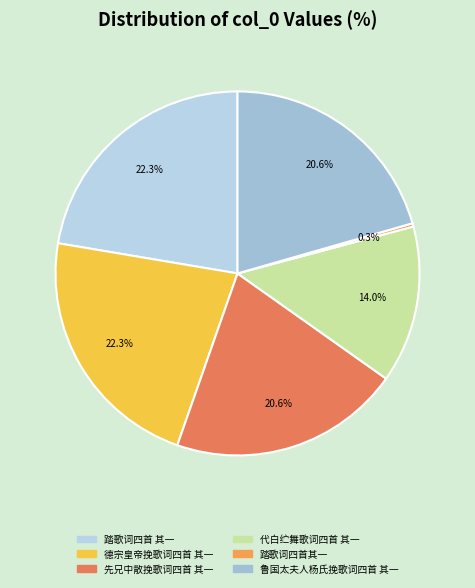

To the nearest percent, what portion does 踏歌词四首 其一 represent?

22%